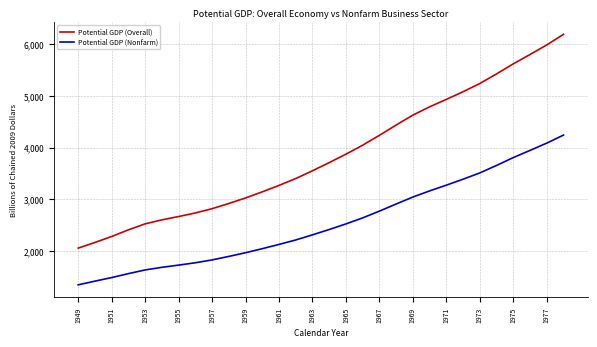

What is the minimum value for Potential GDP (Overall)?

2051.7